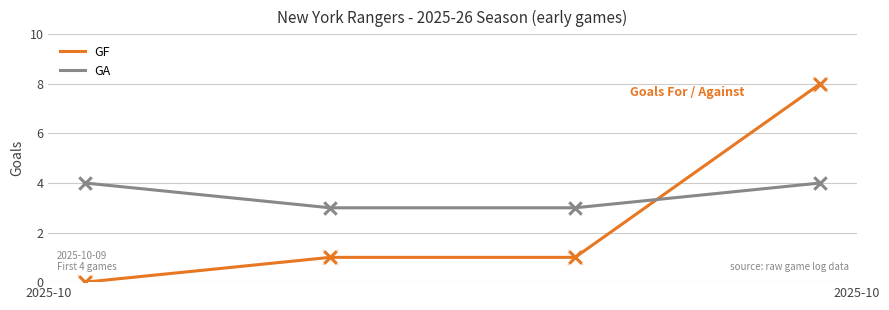

Which series has the widest spread of values?

GF